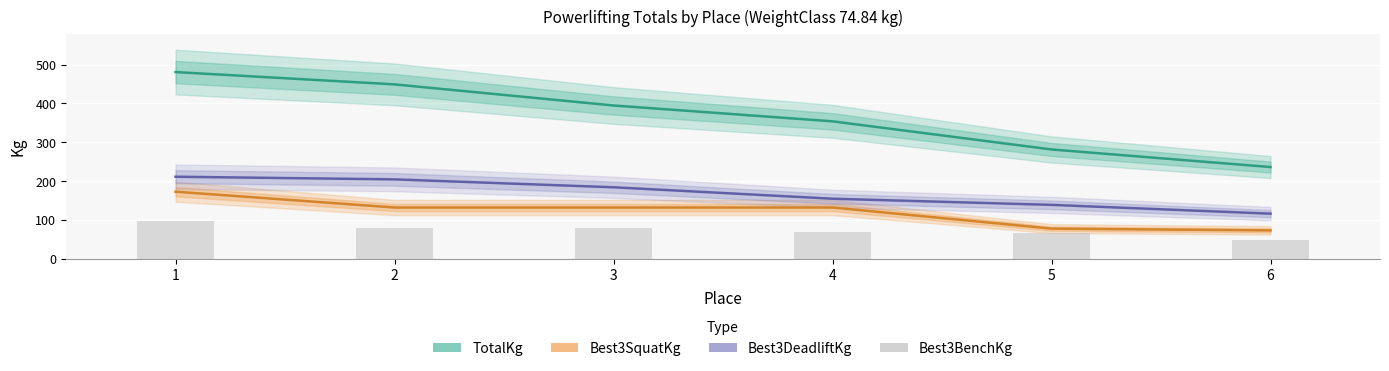

What is the value of the Best3DeadliftKg bar at the 4th from the left?

154.2